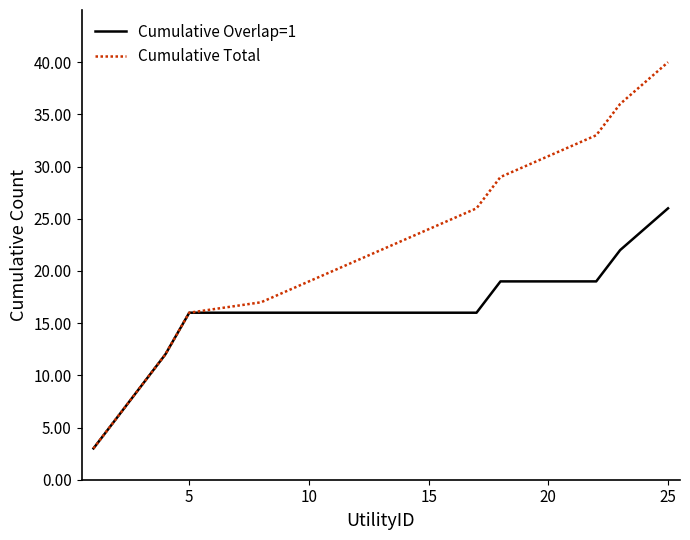

Which series has the largest range (max minus min)?

Cumulative Total